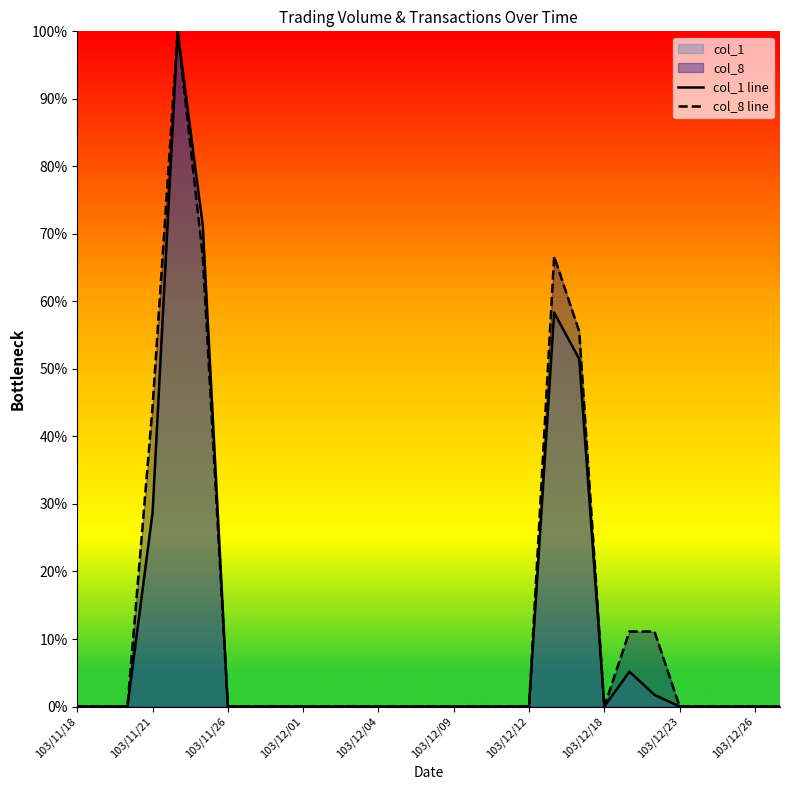

How many series are shown in this chart?

2